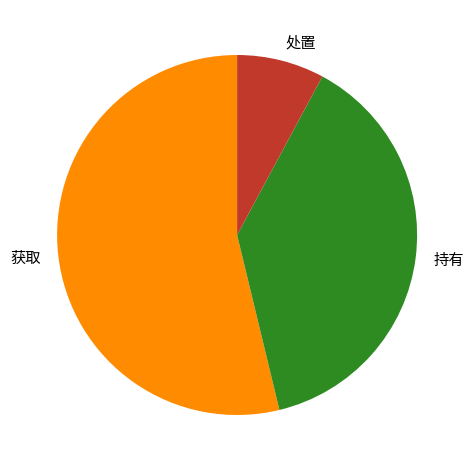

Is there a majority slice in this chart?

Yes